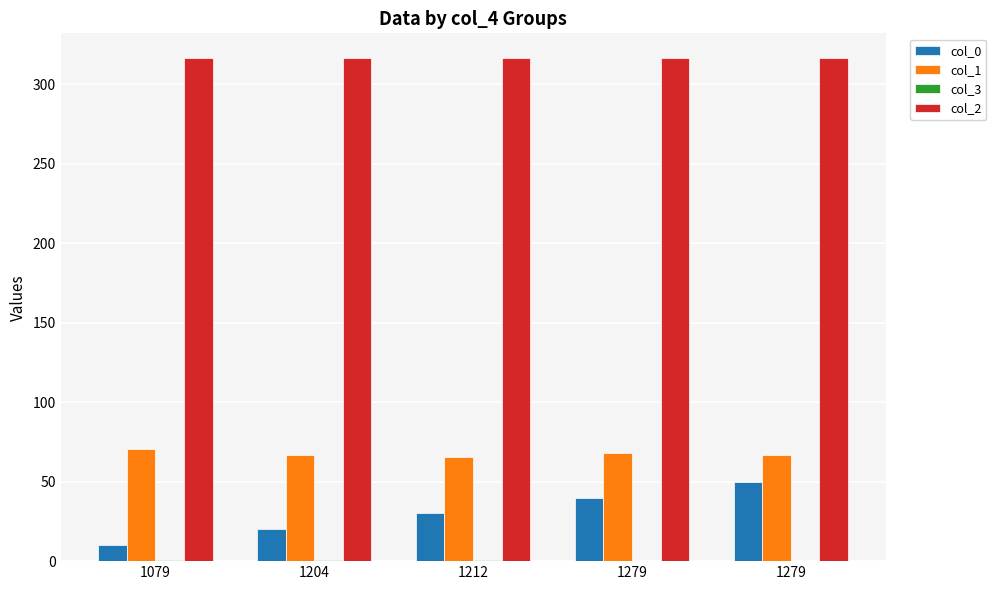

What is the difference between the maximum and second lowest values in the col_1 series?

4.2